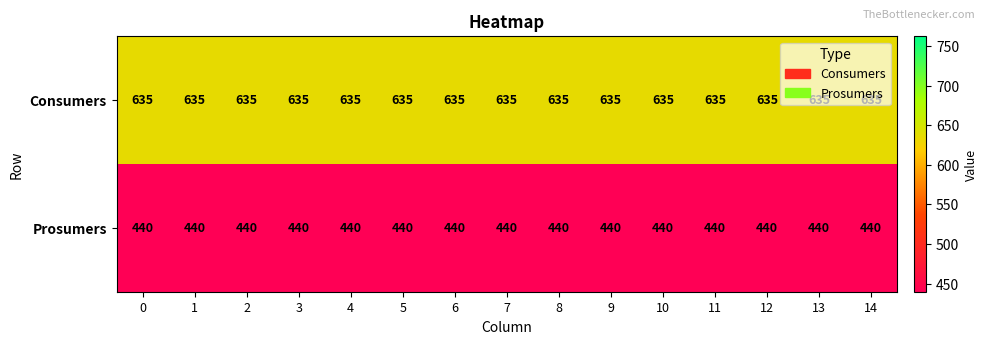

What is the spread (max minus min) of values at 5?

195